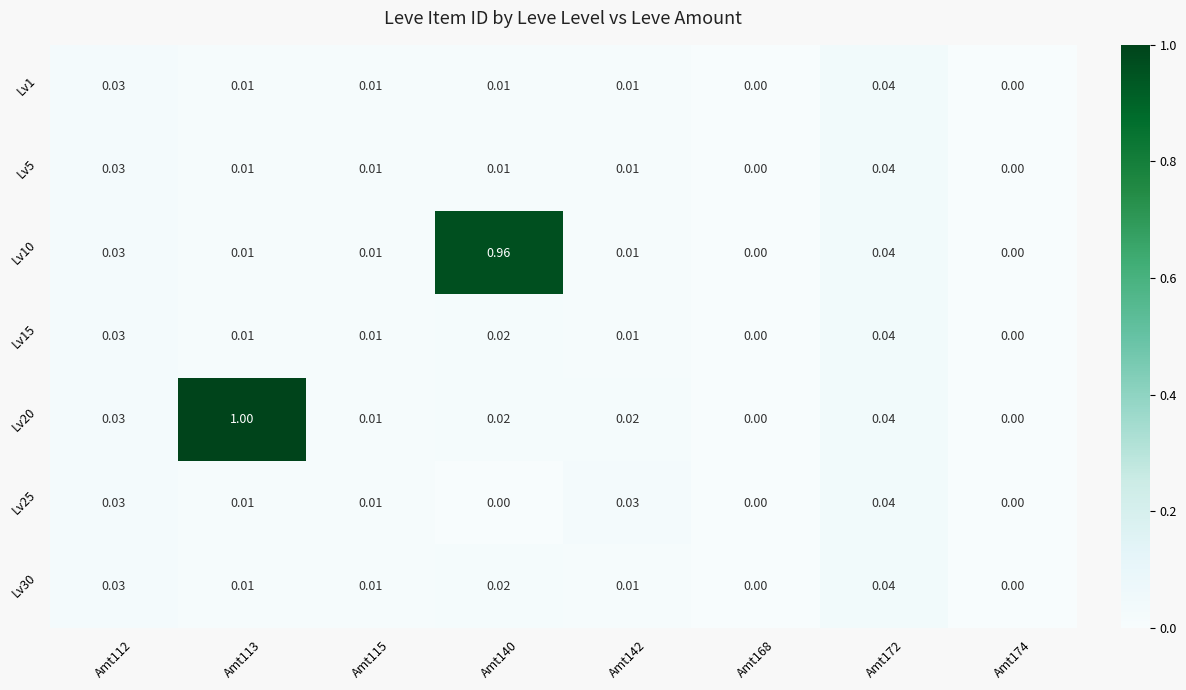

Which series has the widest spread of values?

Lv20